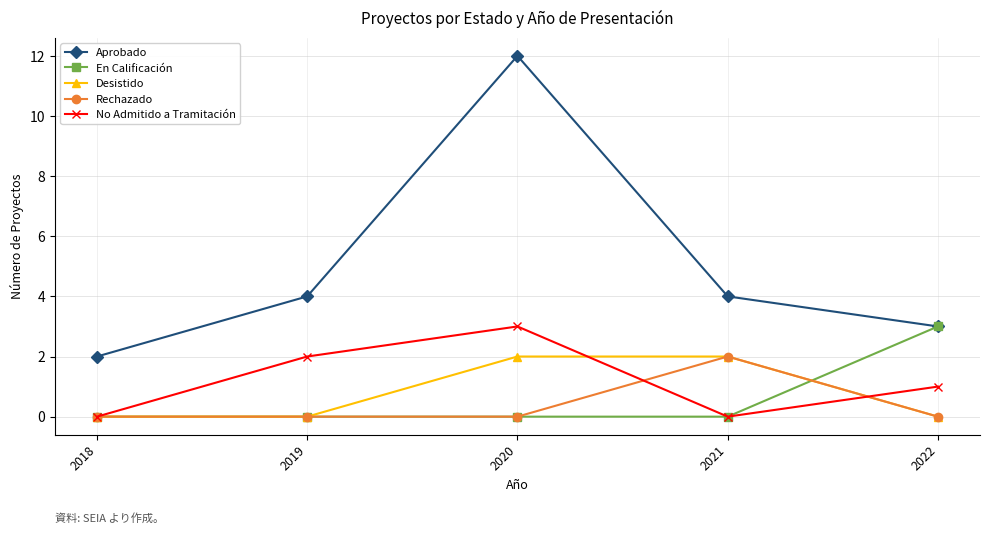

Reading right to left, what are all the values shown in this chart?

Aprobado: 2022=3	2021=4	2020=12	2019=4	2018=2
En Calificación: 2022=3	2021=0	2020=0	2019=0	2018=0
Desistido: 2022=0	2021=2	2020=2	2019=0	2018=0
Rechazado: 2022=0	2021=2	2020=0	2019=0	2018=0
No Admitido a Tramitación: 2022=1	2021=0	2020=3	2019=2	2018=0